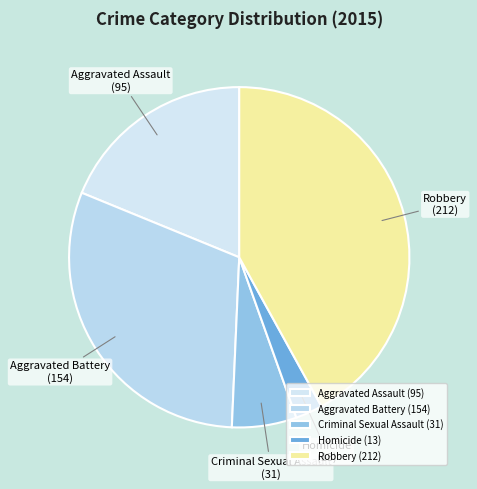

Does Aggravated Battery account for over 50% of the chart?

No